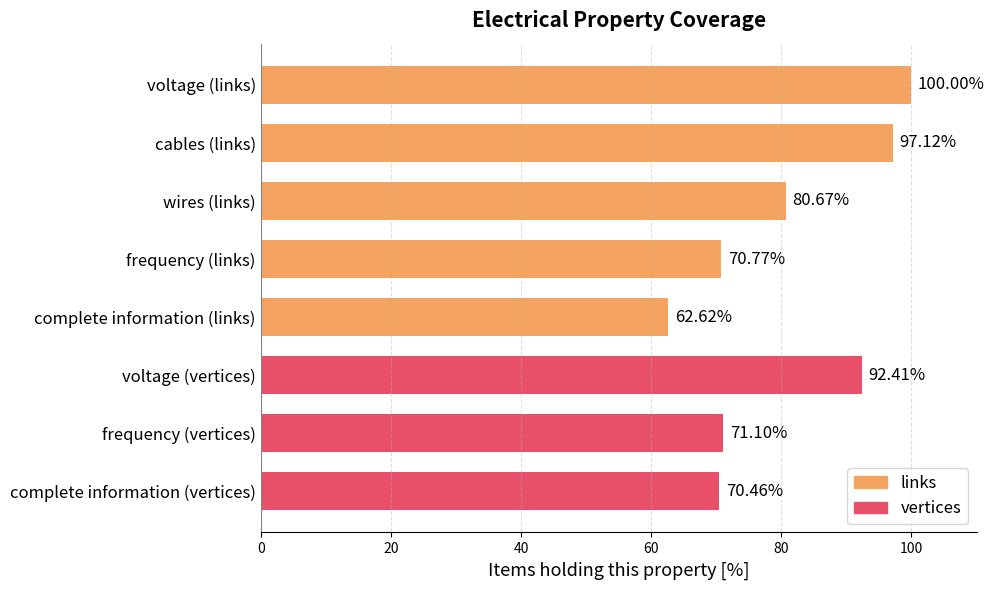

How many bars are there in total?

8